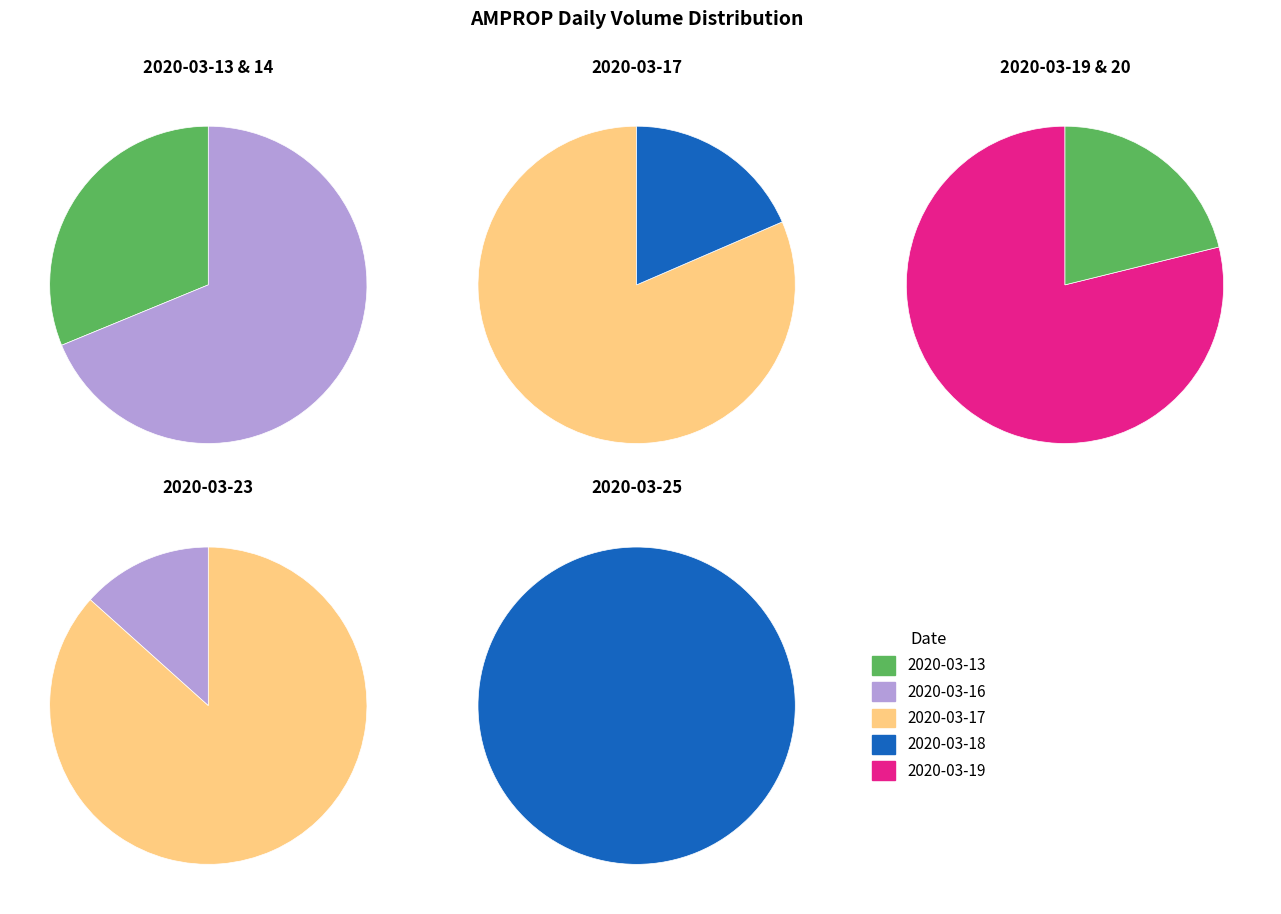

How many segments does this pie chart have?

9